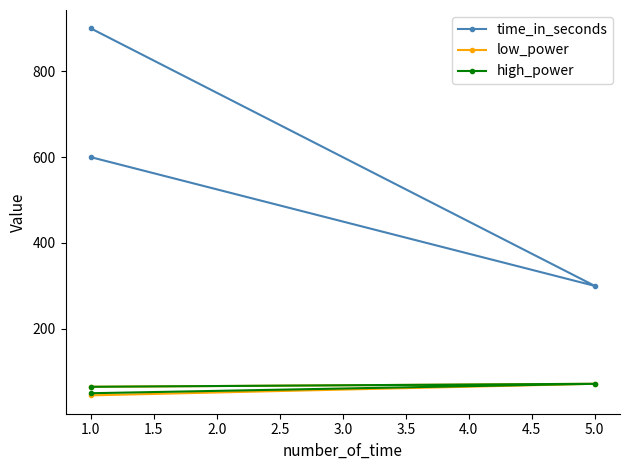

The value of low_power at 1.0 is 45. True or false?

True